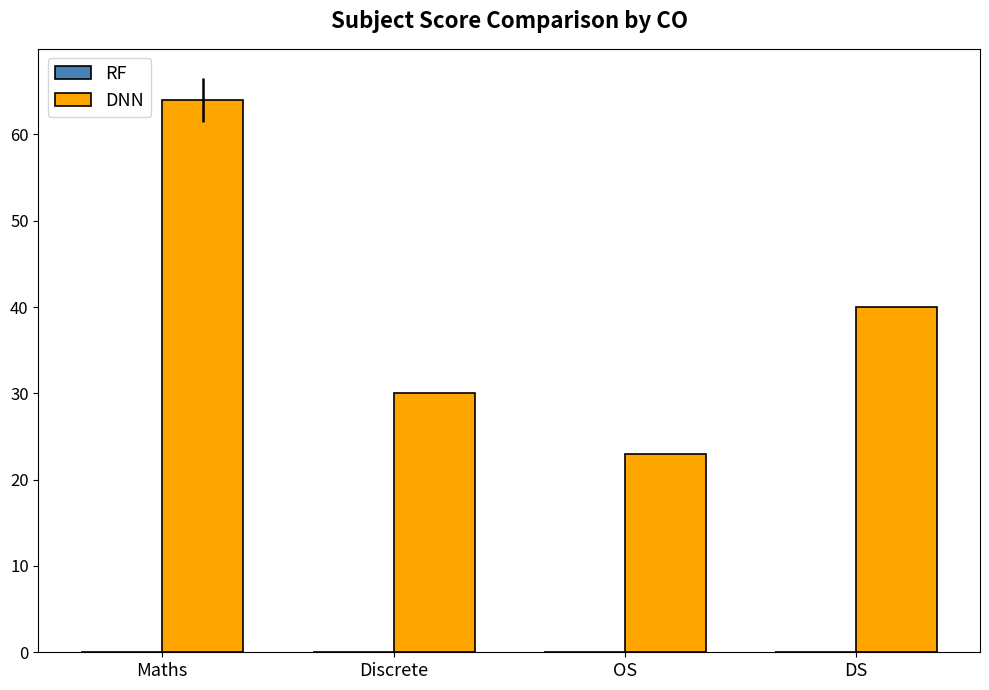

How many DNN values are between 30 and 64?

3